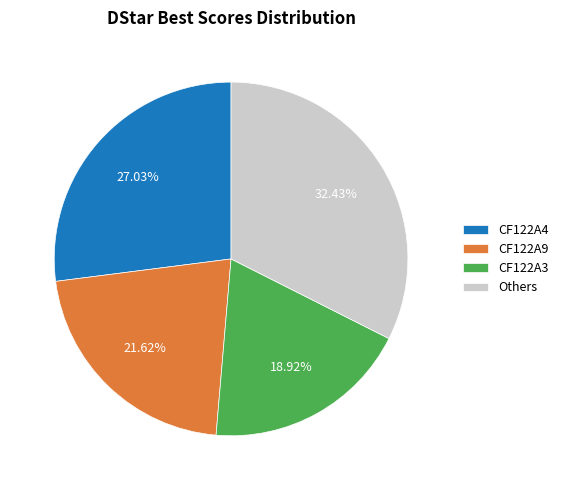

Rank the categories by value from lowest to highest.

CF122A3, CF122A9, CF122A4, Others